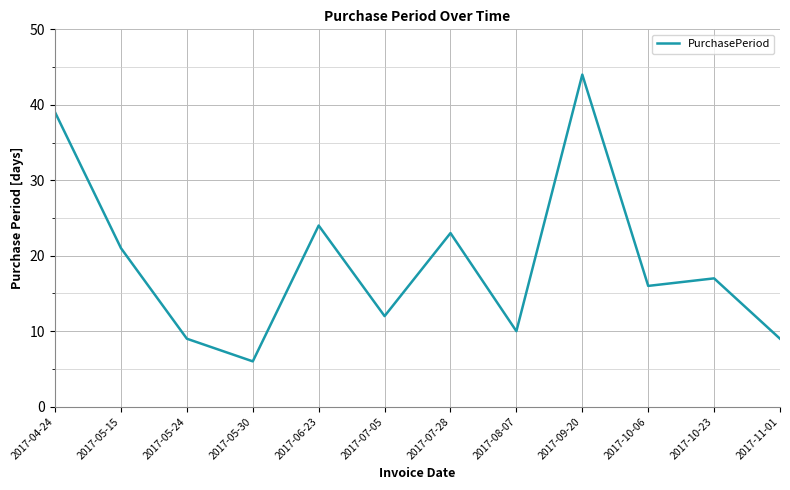

What position from the right is 2017-07-05?

7